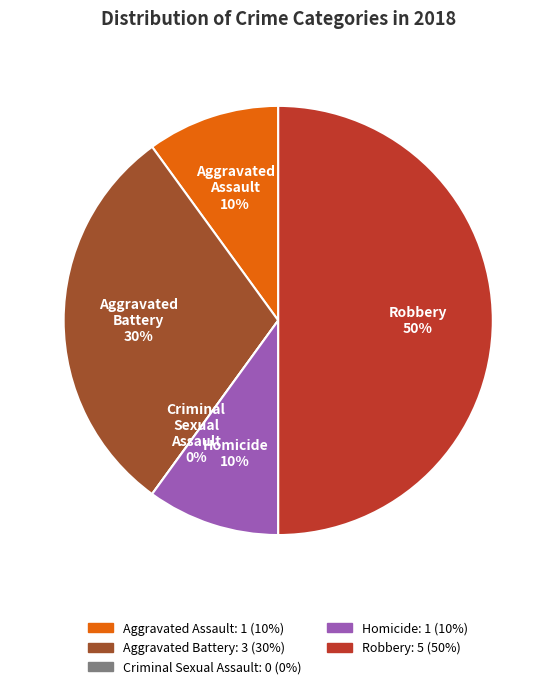

Combined, what portion of the pie is Aggravated Battery and Aggravated Assault?

40.0%